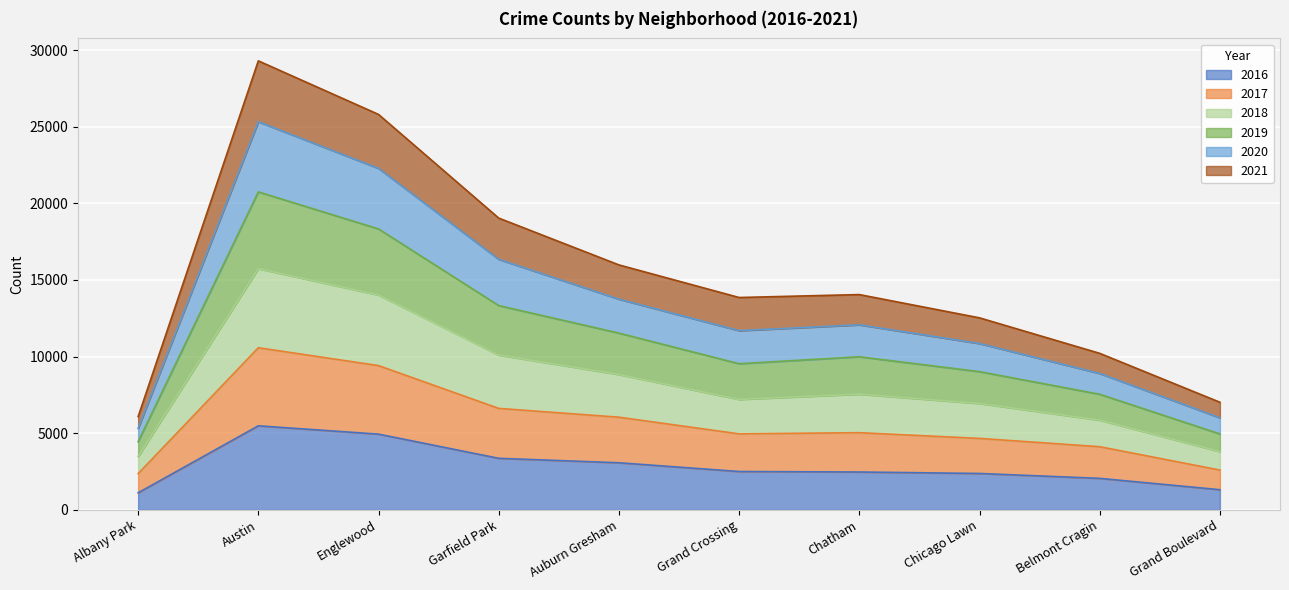

True or false: 2016 has a value of 3071 at Auburn Gresham.

True